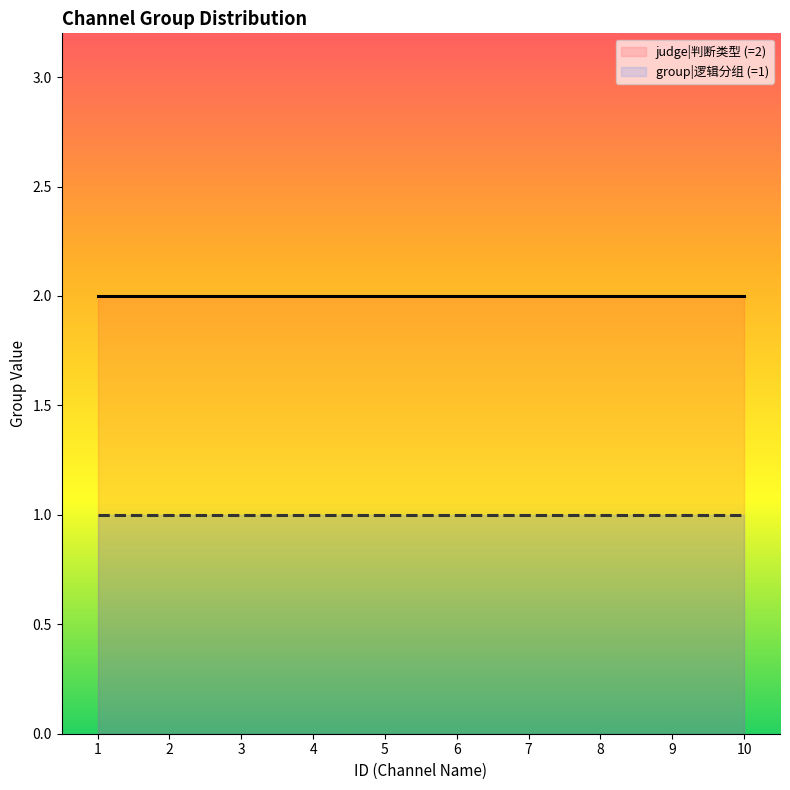

True or false: judge|判断类型 (=2) and group|逻辑分组 (=1) cross at least once.

False